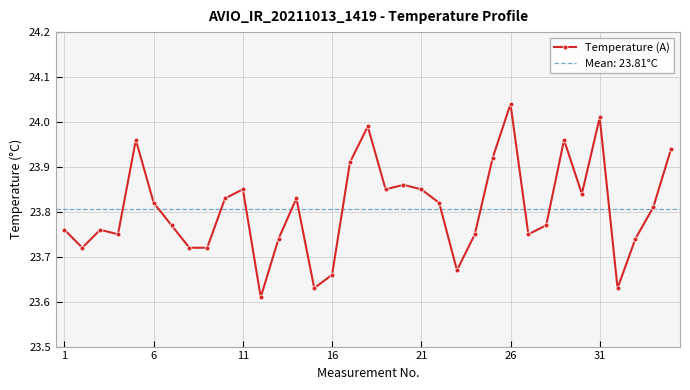

True or false: Temperature (A) has more than 2 interior local peaks.

True